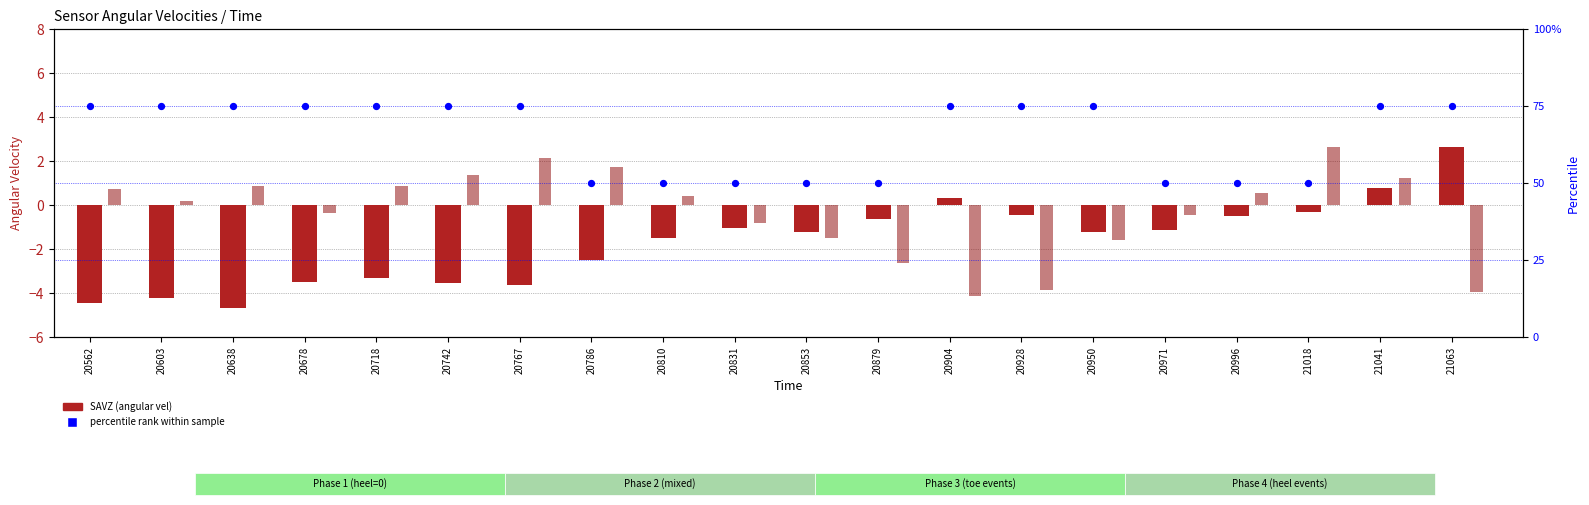

Which series has the largest Y range (max minus min)?

percentile rank within sample